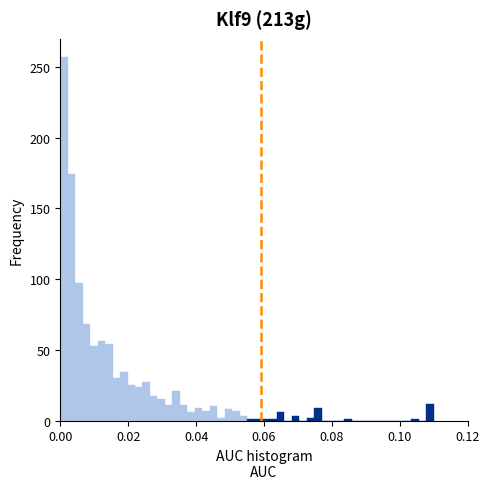

Around what value on the x-axis is the tallest bar? Give the approximate position of its centre, as read against the axis.

0.002